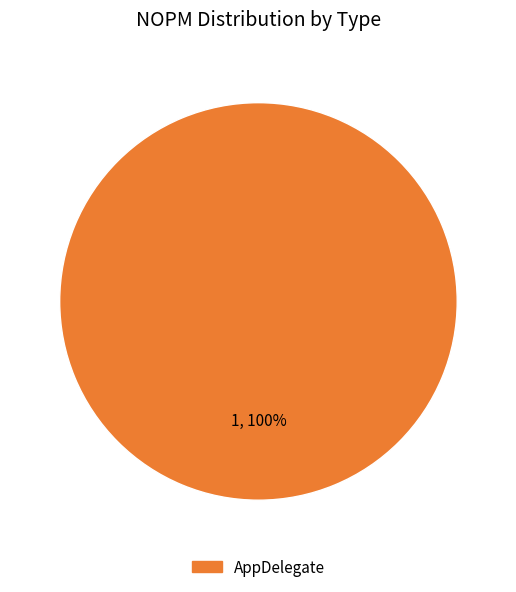

What percentage is the AppDelegate slice, to the nearest percent?

100%